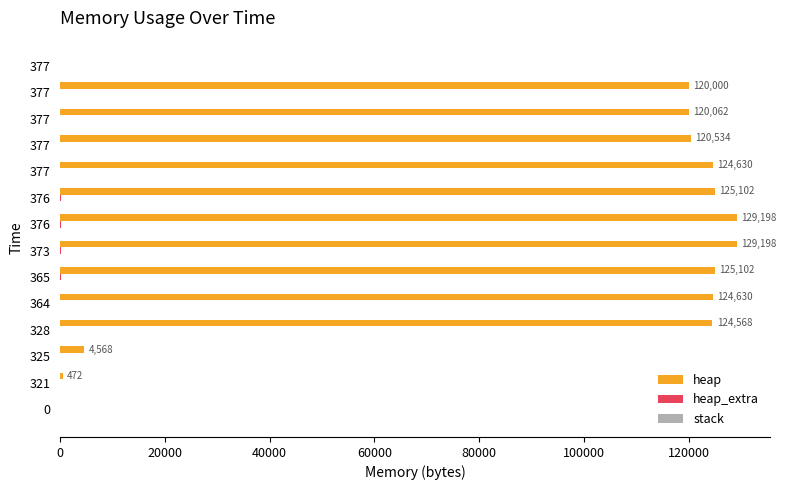

How many distinct data groups are displayed?

2